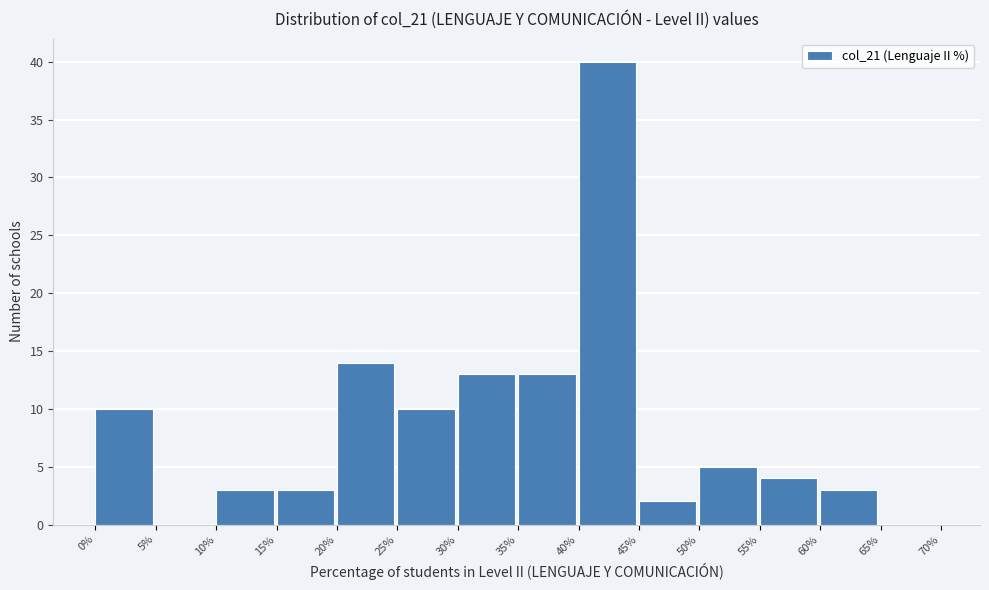

Reading left to right, list every bar in this chart as the range it spans on the x-axis followed by its height. The values are not printed on the chart, so give them approximately, as read against the axis.

0% to 5%: 10
5% to 10%: 0
10% to 15%: 3
15% to 20%: 3
20% to 25%: 14
25% to 30%: 10
30% to 35%: 13
35% to 40%: 13
40% to 45%: 40
45% to 50%: 2
50% to 55%: 5
55% to 60%: 4
60% to 65%: 3
65% to 70%: 0